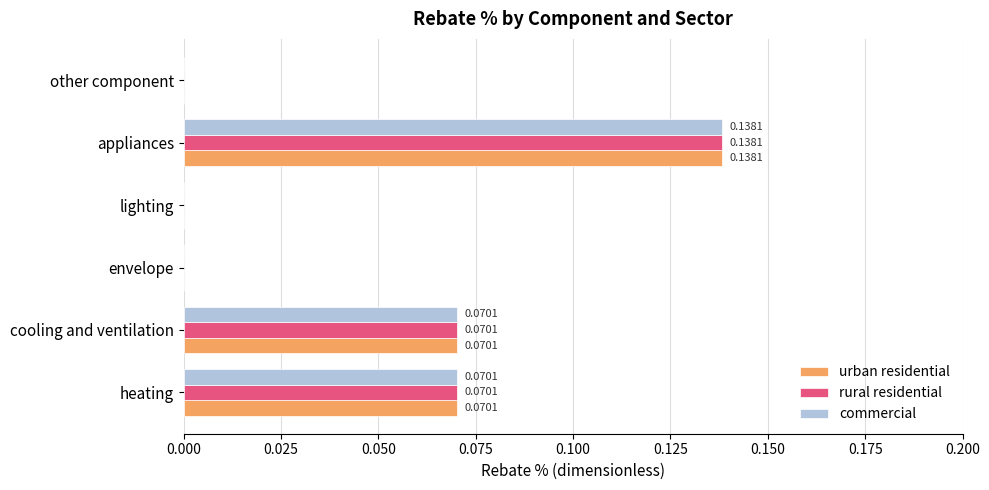

What is the total value across all series at appliances?

0.4